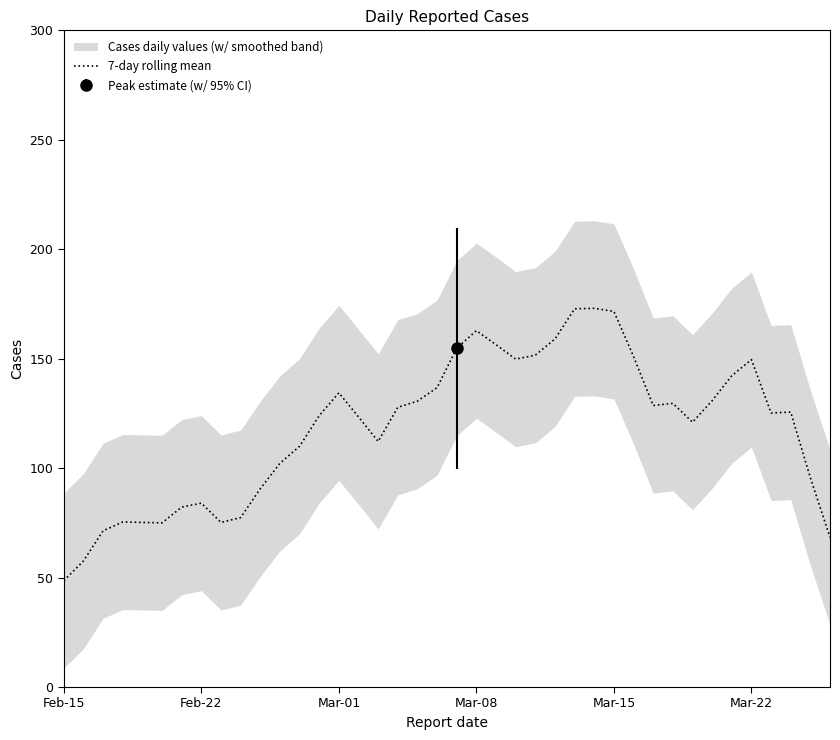

How many lines are shown in the chart?

1